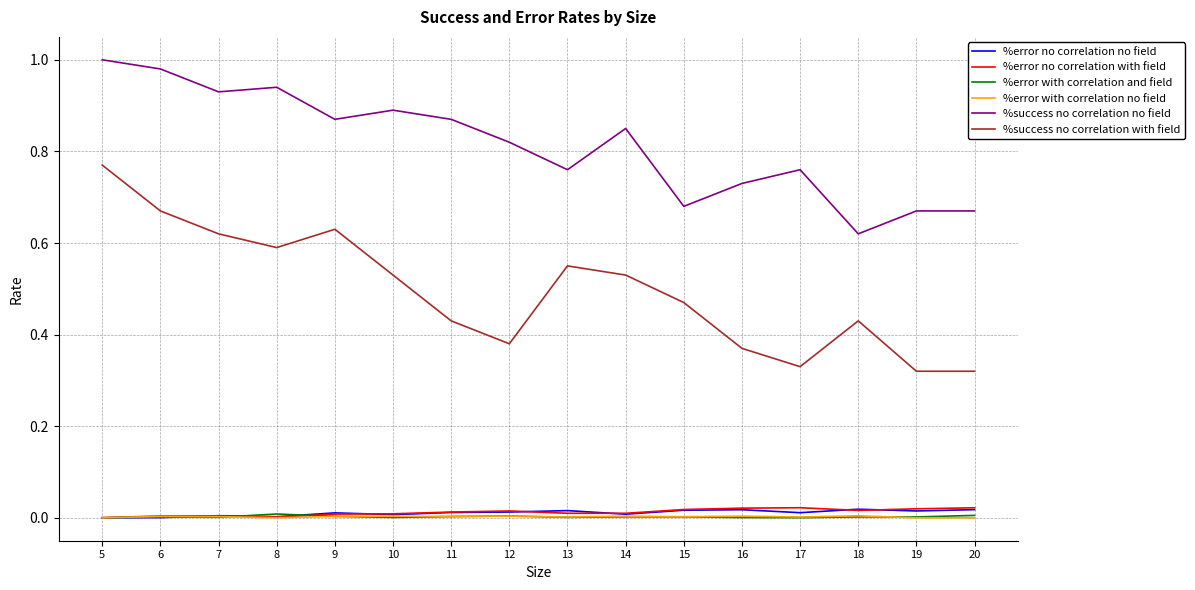

True or false: %success no correlation with field has a value of 0.6 at 13.

True